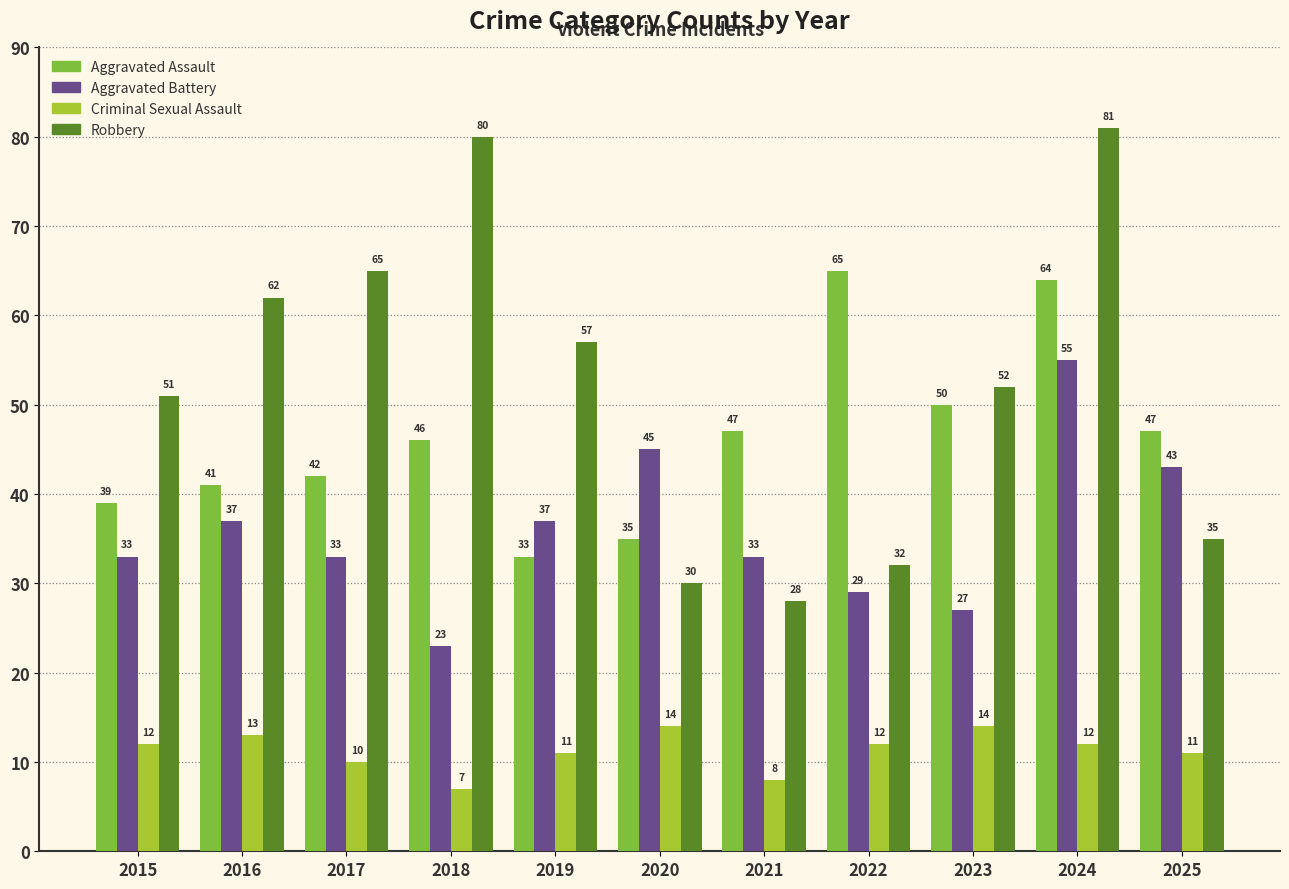

Reading left to right, what are all the values shown in this chart?

Aggravated Assault: 2015=39	2016=41	2017=42	2018=46	2019=33	2020=35	2021=47	2022=65	2023=50	2024=64	2025=47
Aggravated Battery: 2015=33	2016=37	2017=33	2018=23	2019=37	2020=45	2021=33	2022=29	2023=27	2024=55	2025=43
Criminal Sexual Assault: 2015=12	2016=13	2017=10	2018=7	2019=11	2020=14	2021=8	2022=12	2023=14	2024=12	2025=11
Robbery: 2015=51	2016=62	2017=65	2018=80	2019=57	2020=30	2021=28	2022=32	2023=52	2024=81	2025=35